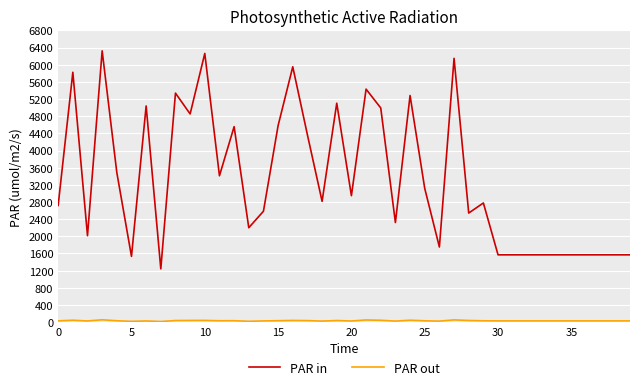

Which series has the largest range (max minus min)?

PAR in